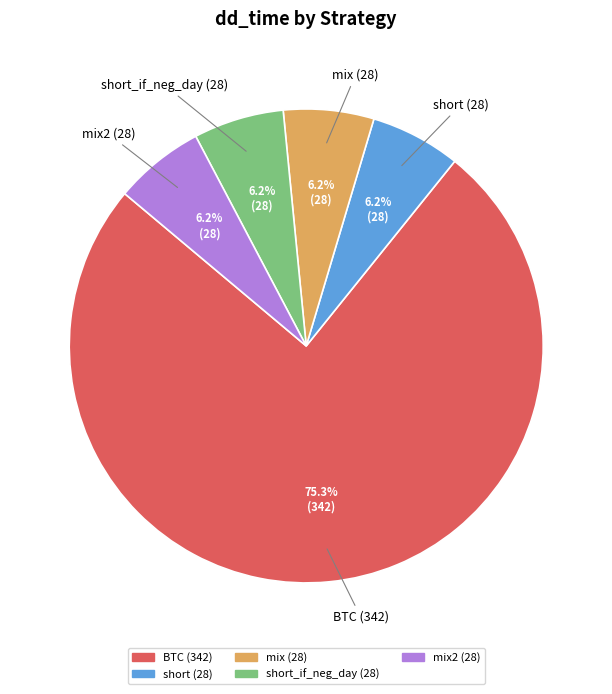

To the nearest percent, what is the difference between the largest and smallest slice percentages?

69%